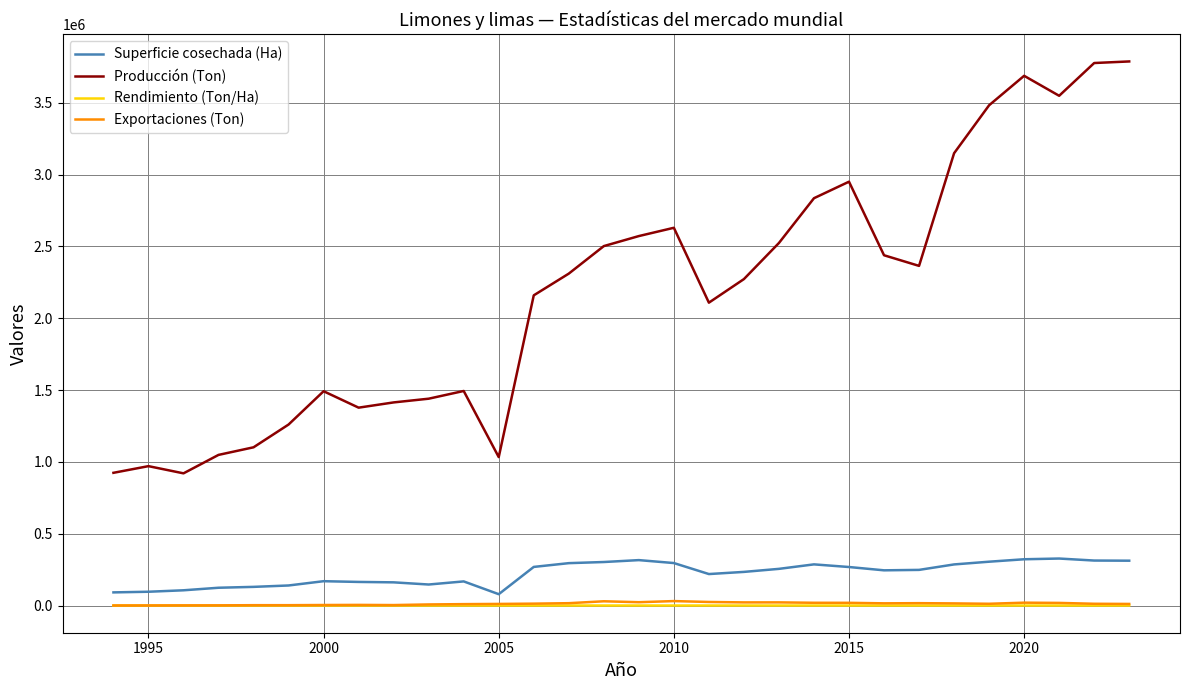

True or false: Exportaciones (Ton) and Producción (Ton) cross at least once.

False